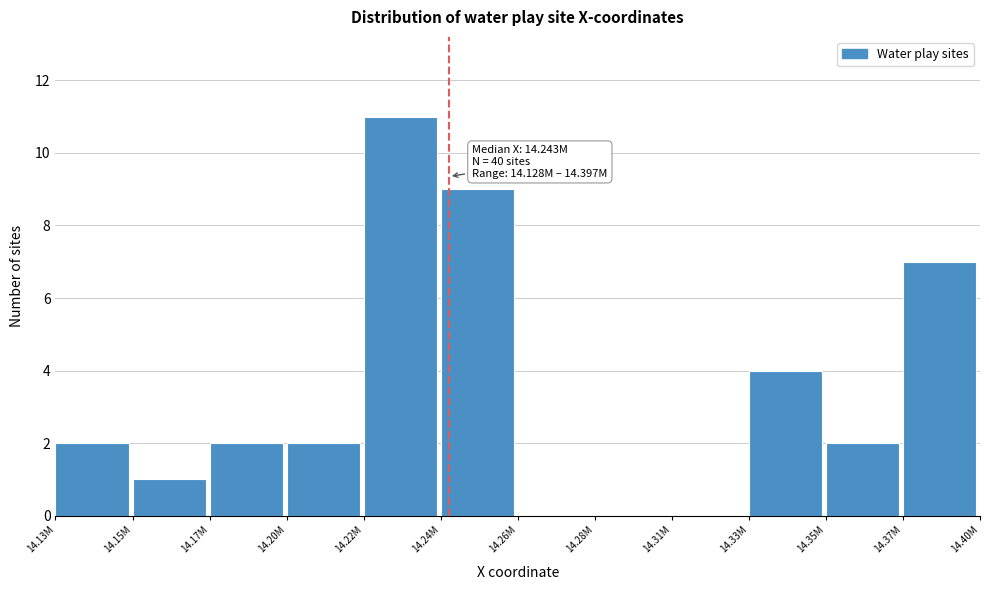

Reading left to right, extract all data points from this chart.

14.13M=2	14.15M=1	14.17M=2	14.20M=2	14.22M=11	14.24M=9	14.26M=0	14.28M=0	14.31M=0	14.33M=4	14.35M=2	14.37M=7